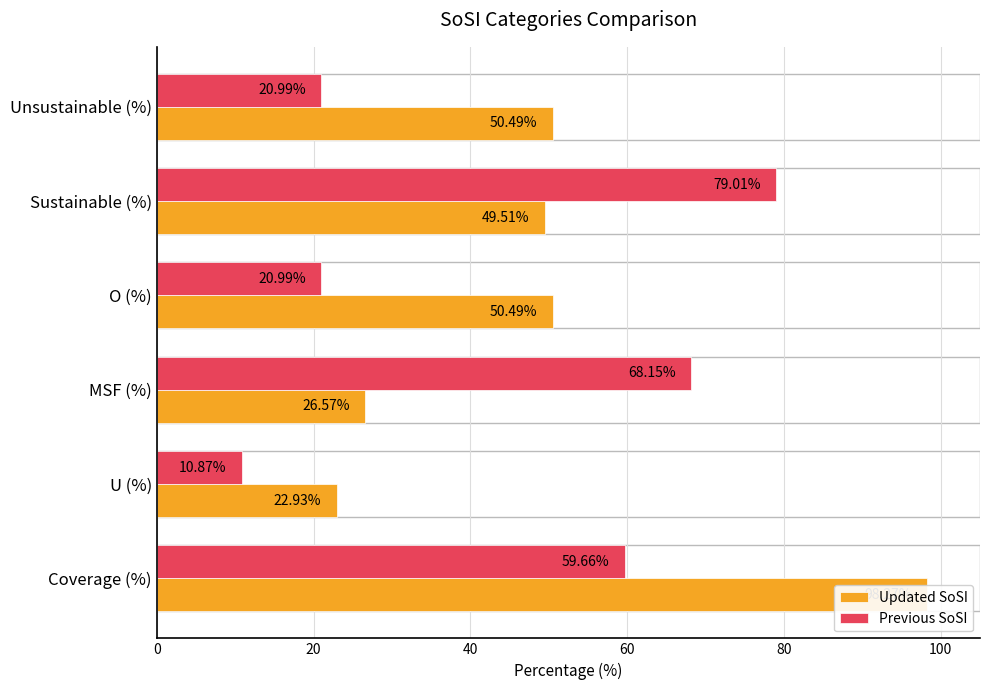

What is the value of the Previous SoSI bar at the 6th from the left?

21.0